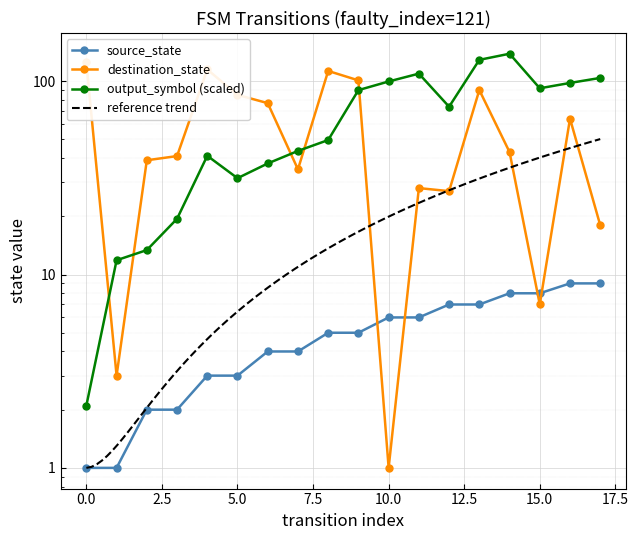

Reading left to right, extract all data points from this chart.

source_state: 0=1	1=1	2=2	3=2	4=3	5=3	6=4	7=4	8=5	9=5	10=6	11=6	12=7	13=7	14=8	15=8	16=9	17=9
destination_state: 0=125	1=3	2=39	3=41	4=115	5=85	6=77	7=35	8=113	9=101	10=1	11=28	12=27	13=90	14=43	15=7	16=64	17=18